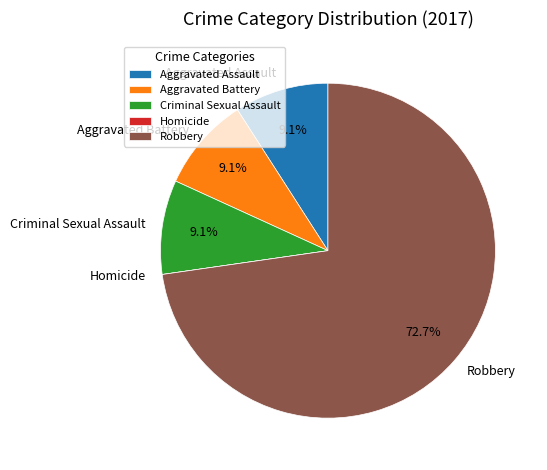

What percentage is NOT represented by Aggravated Assault?

90.9%